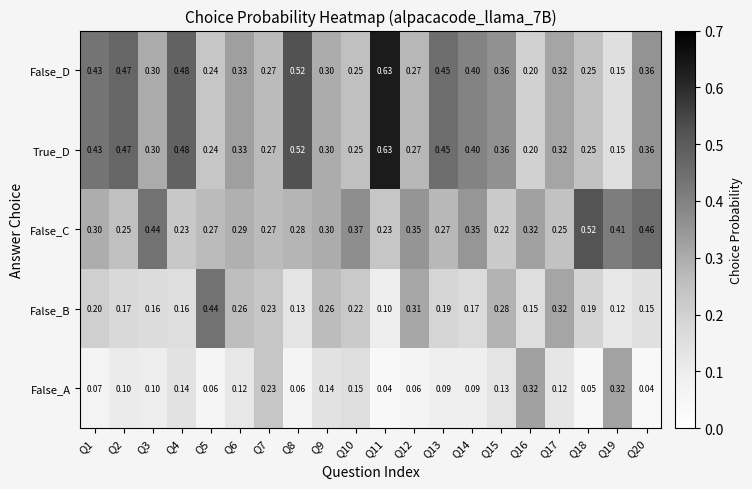

Between Q17 and Q18, which series saw the biggest shift?

False_C